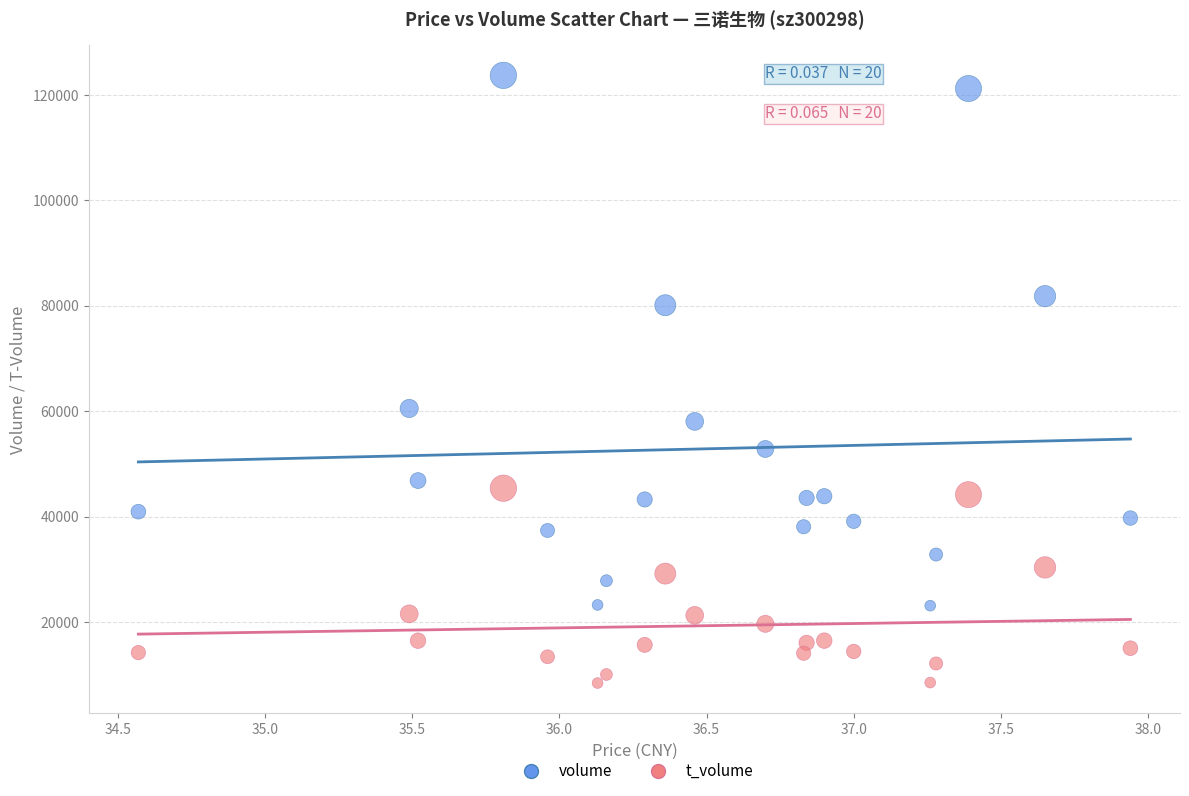

Which series contains the highest Y value?

volume